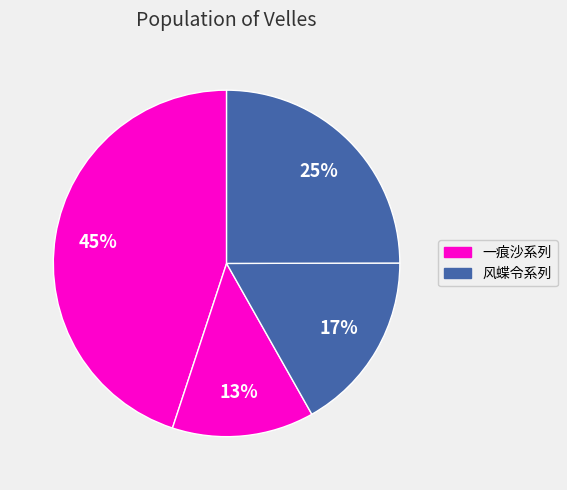

Count the number of slices in the pie.

4